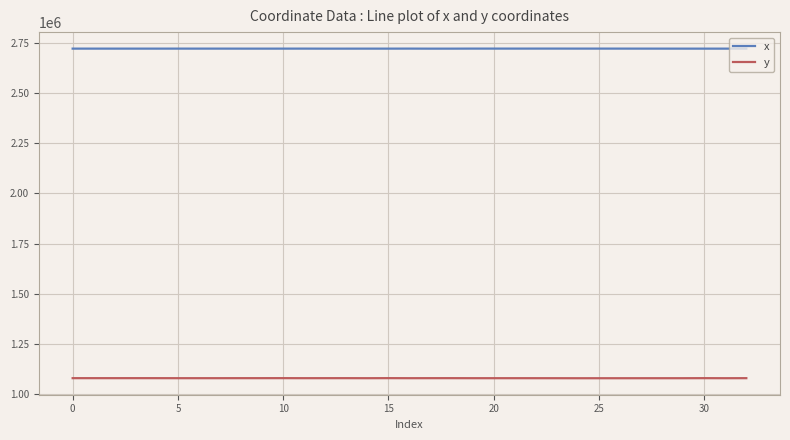

What is the lowest value of the x series?

2719452.1